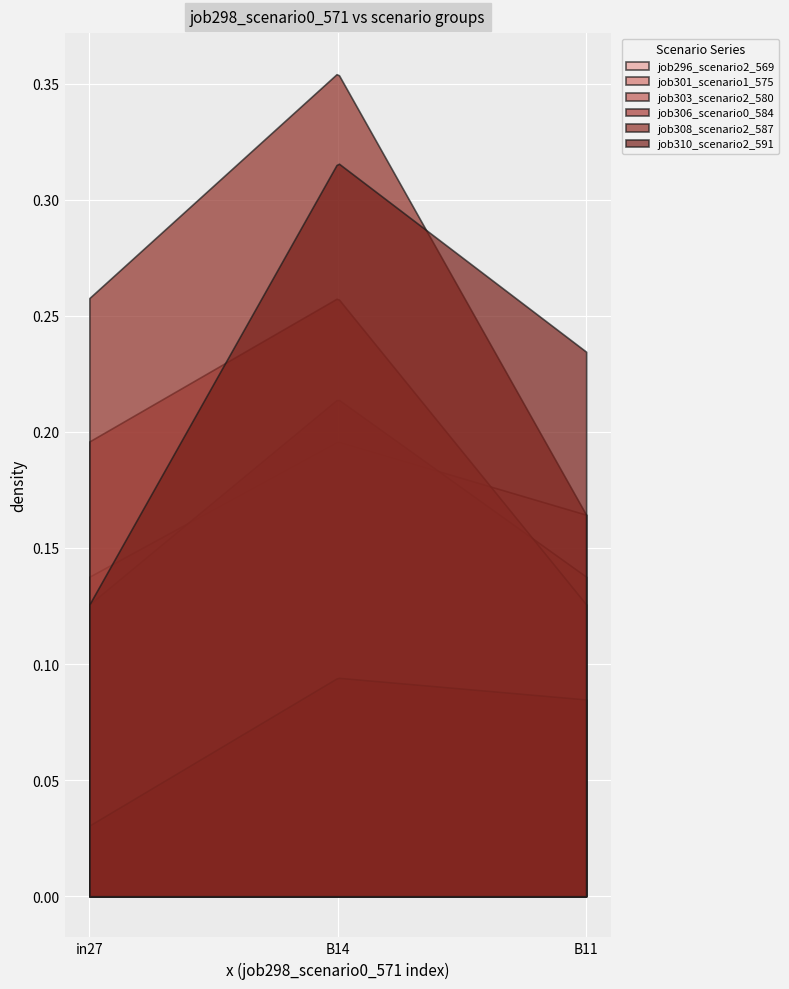

What is the difference between the job310_scenario2_591 values at in27 and B14?

0.2